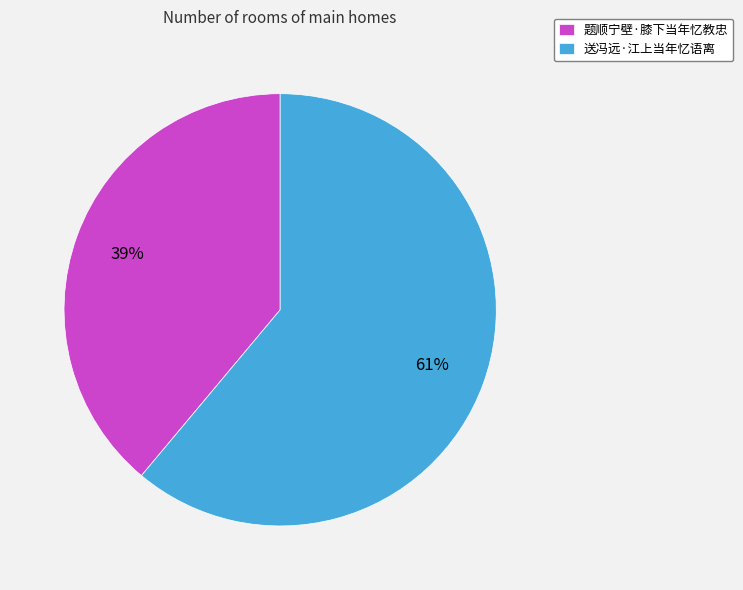

To the nearest percent, what is the average slice percentage?

50%